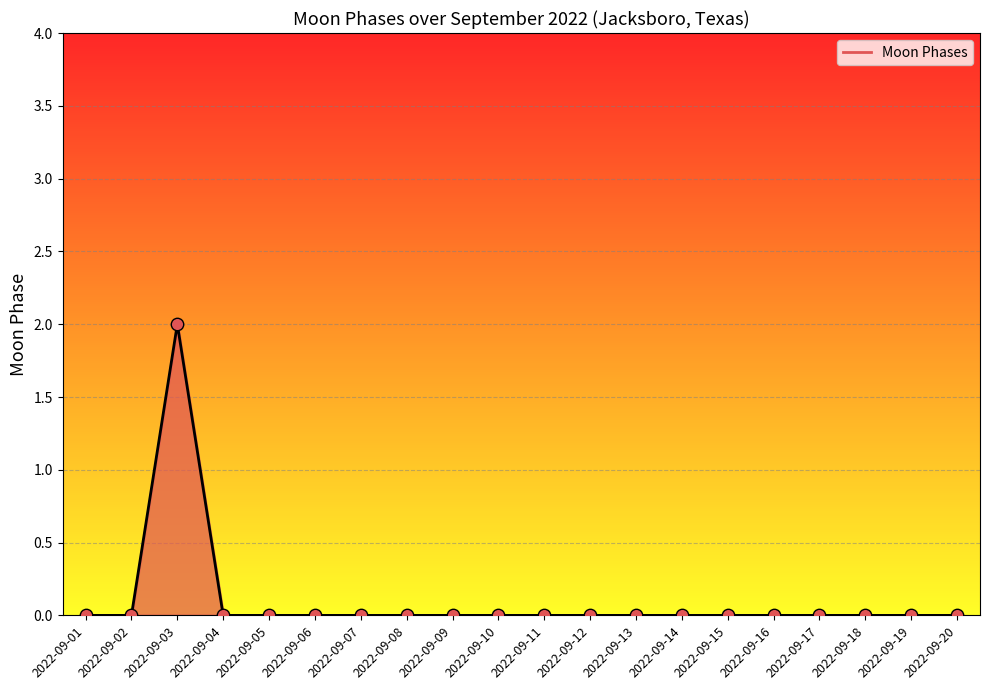

Between 2022-09-03 and 2022-09-05, which is larger?

2022-09-03